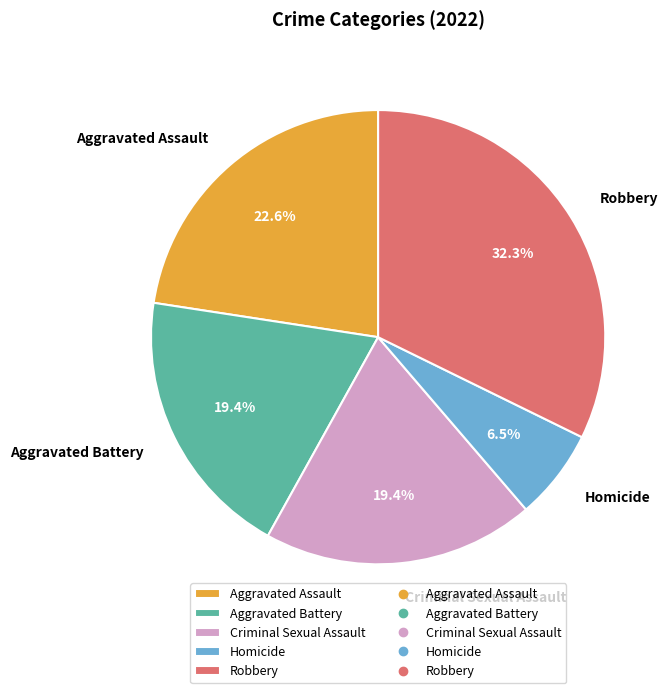

Combined, do Robbery and Criminal Sexual Assault account for over 50%?

Yes